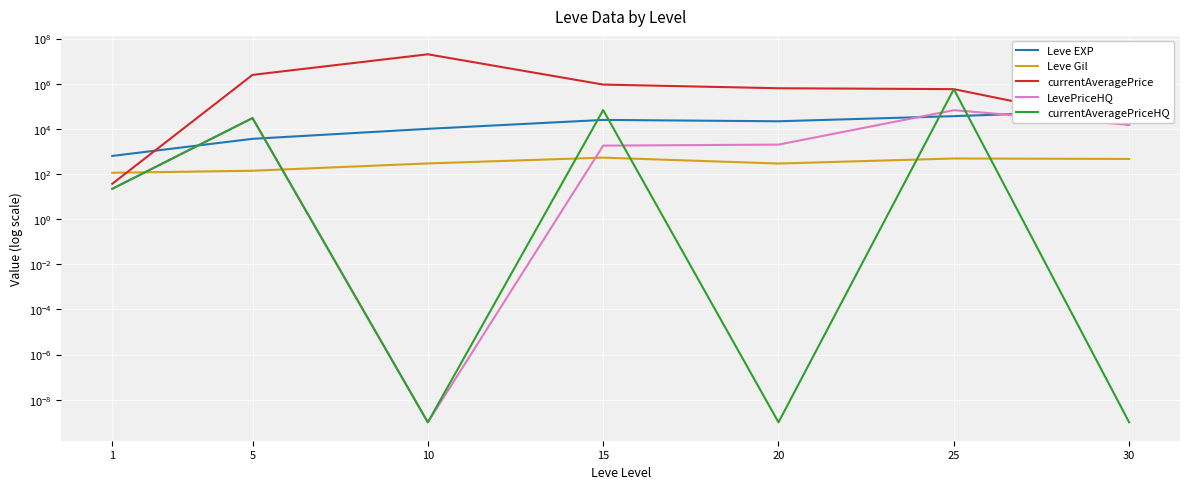

Is this an area chart (filled region under the line)?

No